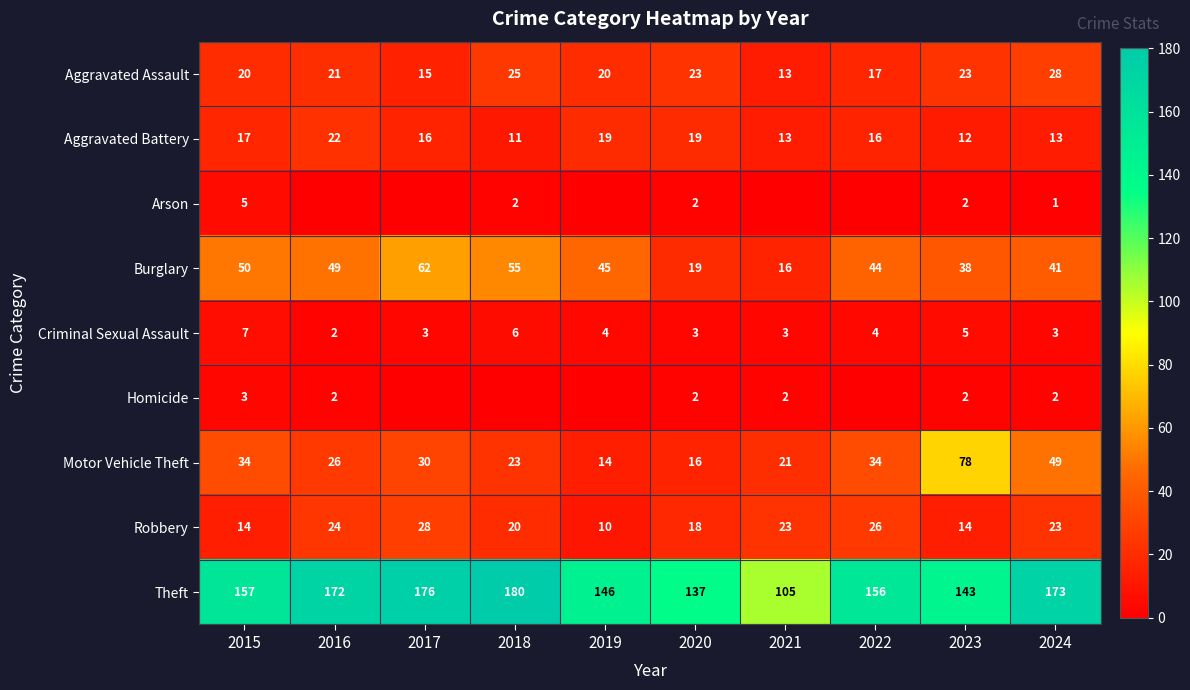

What is the approximate value of Aggravated Battery at 2019, to the nearest 10?

20